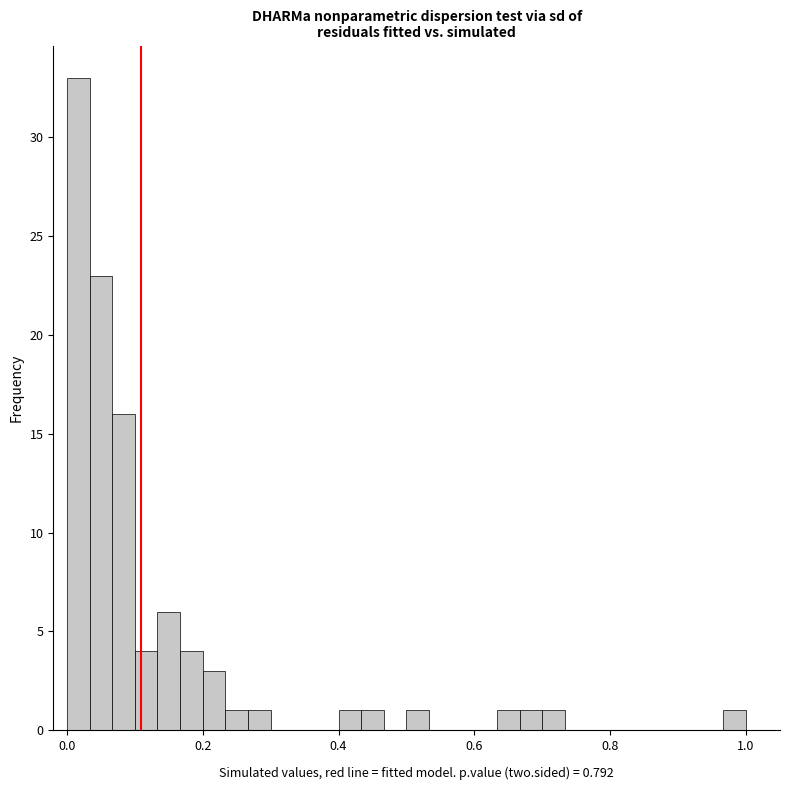

Read against the x-axis, roughly where is the centre of the tallest bar?

0.02